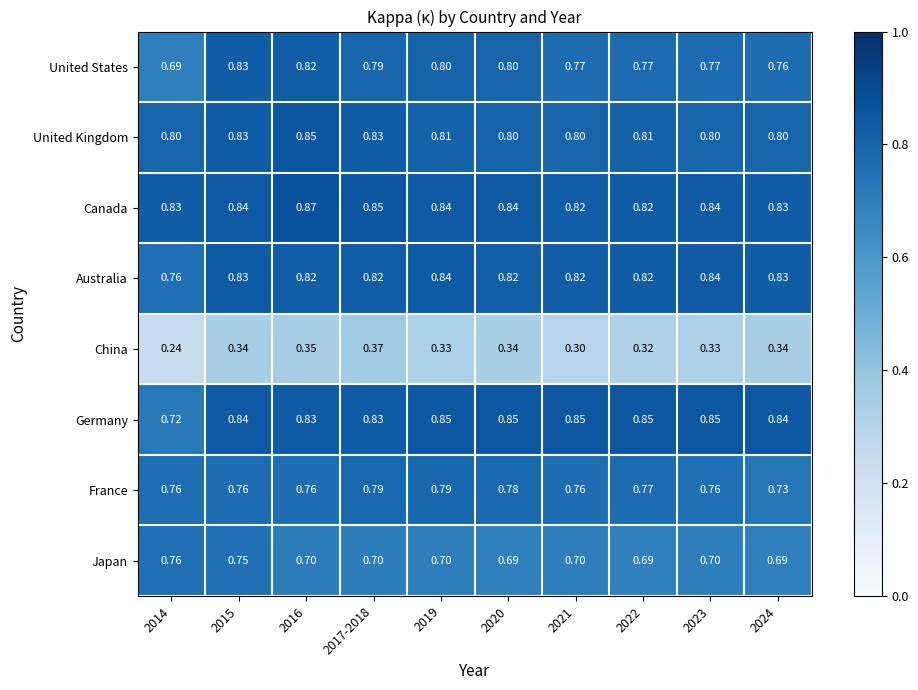

Between 2020 and 2024, which series saw the biggest shift?

France